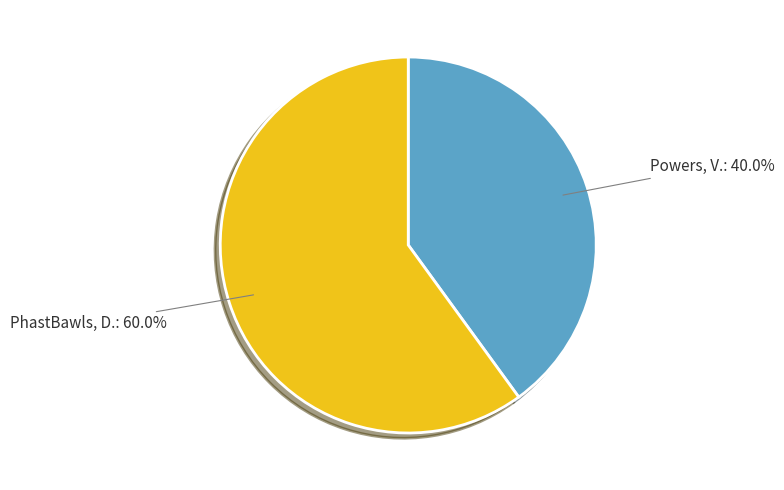

Does Powers, V. represent more than half of the total?

No